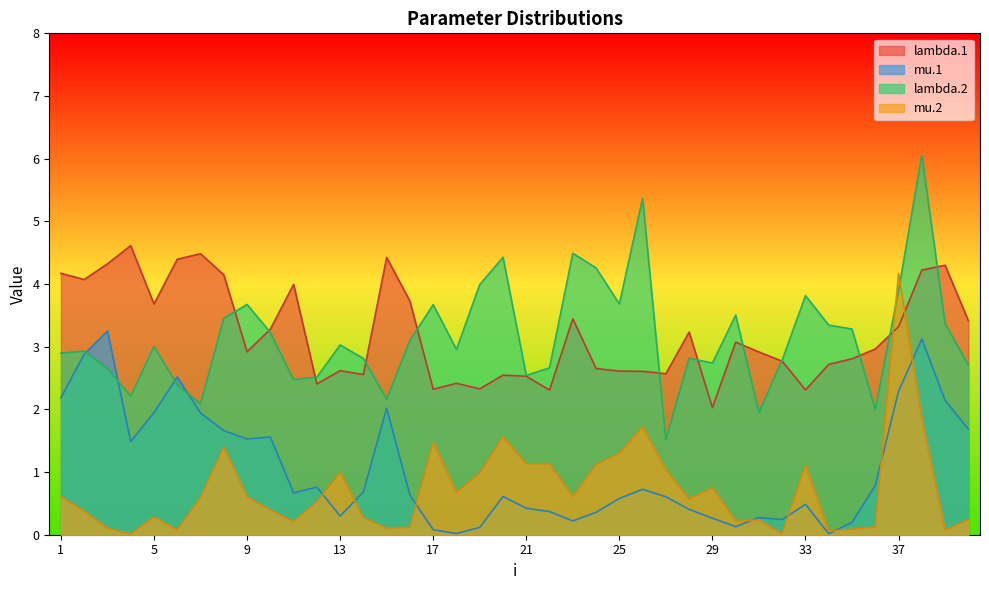

What is the difference between the maximum and second lowest values in the mu.2 series?

4.1